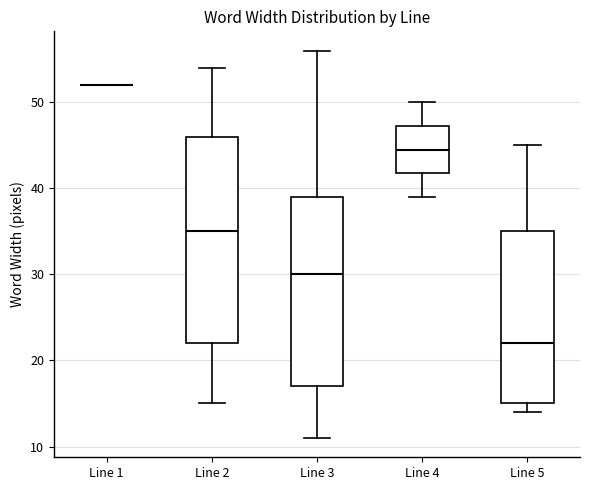

Comparing the boxes themselves (not the whiskers), which one is the tallest?

Line 2